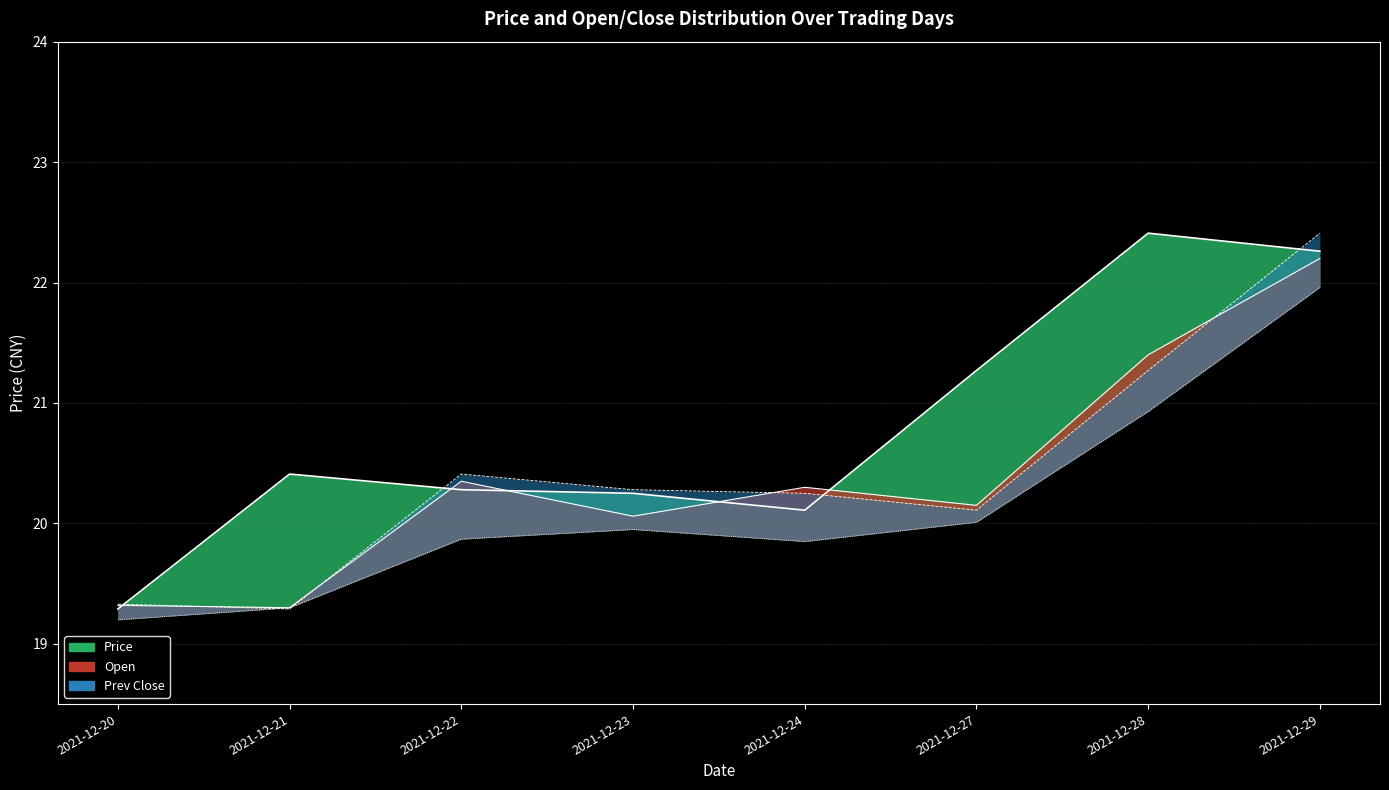

Reading left to right, extract all data points from this chart.

price_line: 19.3	20.4	20.3	20.2	20.1	21.3	22.4	22.3
open_line: 19.3	19.3	20.4	20.1	20.3	20.1	21.4	22.2
prev_close_line: 19.3	19.3	20.4	20.3	20.2	20.1	21.3	22.4
low_line: 19.2	19.3	19.9	19.9	19.9	20.0	20.9	22.0